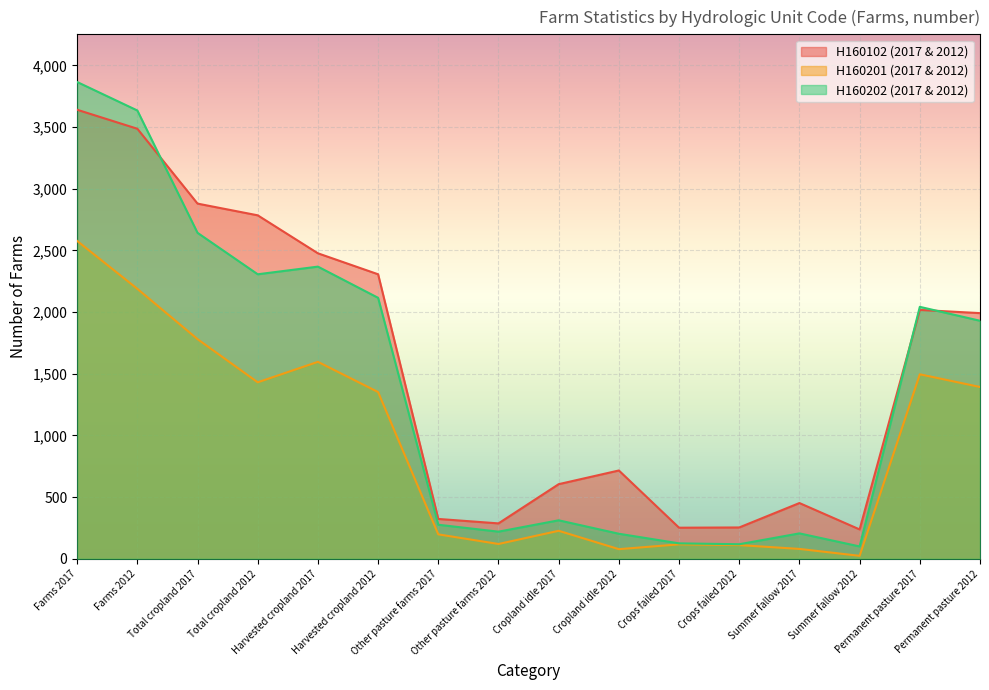

What is the sum of all H160202 (2017 & 2012) values?

22469